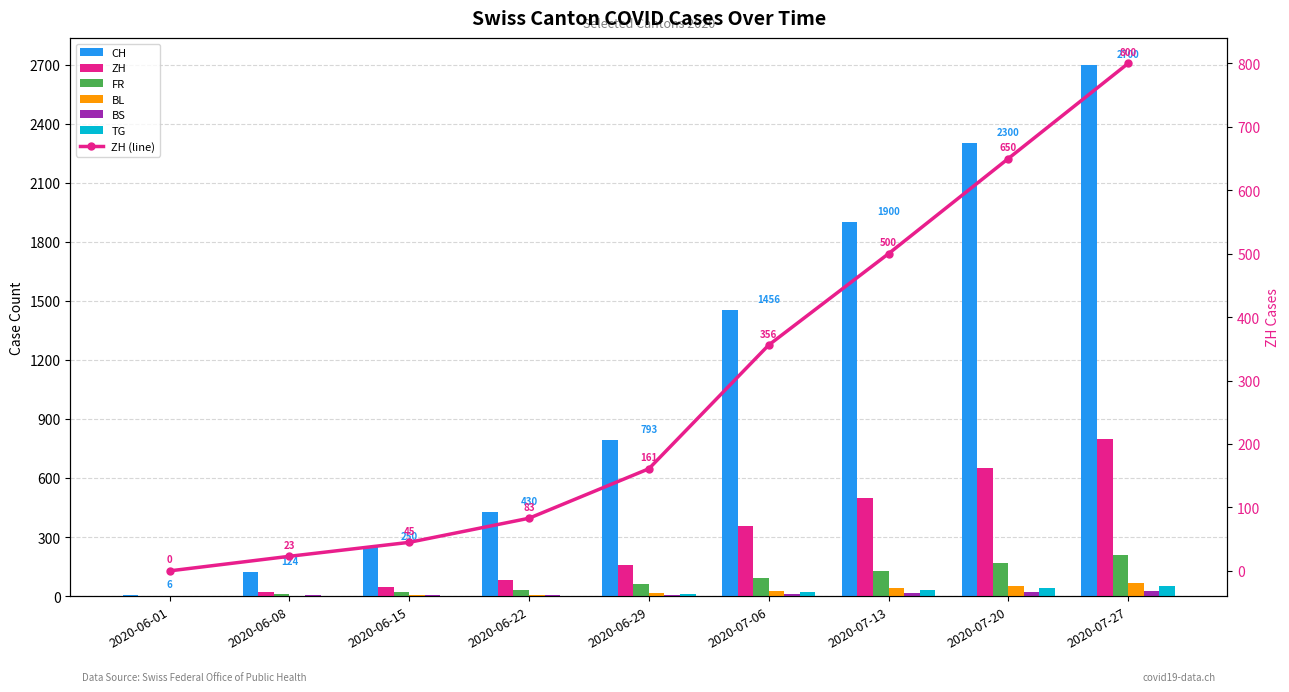

Reading left to right, transcribe all the data shown in this chart.

CH: 2020-06-01=6	2020-06-08=124	2020-06-15=250	2020-06-22=430	2020-06-29=793	2020-07-06=1456	2020-07-13=1900	2020-07-20=2300	2020-07-27=2700
ZH: 2020-06-01=0	2020-06-08=23	2020-06-15=45	2020-06-22=83	2020-06-29=161	2020-07-06=356	2020-07-13=500	2020-07-20=650	2020-07-27=800
FR: 2020-06-01=0	2020-06-08=13	2020-06-15=22	2020-06-22=32	2020-06-29=61	2020-07-06=94	2020-07-13=130	2020-07-20=170	2020-07-27=210
BL: 2020-06-01=1	2020-06-08=3	2020-06-15=4	2020-06-22=7	2020-06-29=17	2020-07-06=29	2020-07-13=40	2020-07-20=52	2020-07-27=65
BS: 2020-06-01=0	2020-06-08=4	2020-06-15=5	2020-06-22=7	2020-06-29=7	2020-07-06=12	2020-07-13=18	2020-07-20=22	2020-07-27=27
TG: 2020-06-01=0	2020-06-08=1	2020-06-15=1	2020-06-22=2	2020-06-29=11	2020-07-06=21	2020-07-13=30	2020-07-20=40	2020-07-27=50